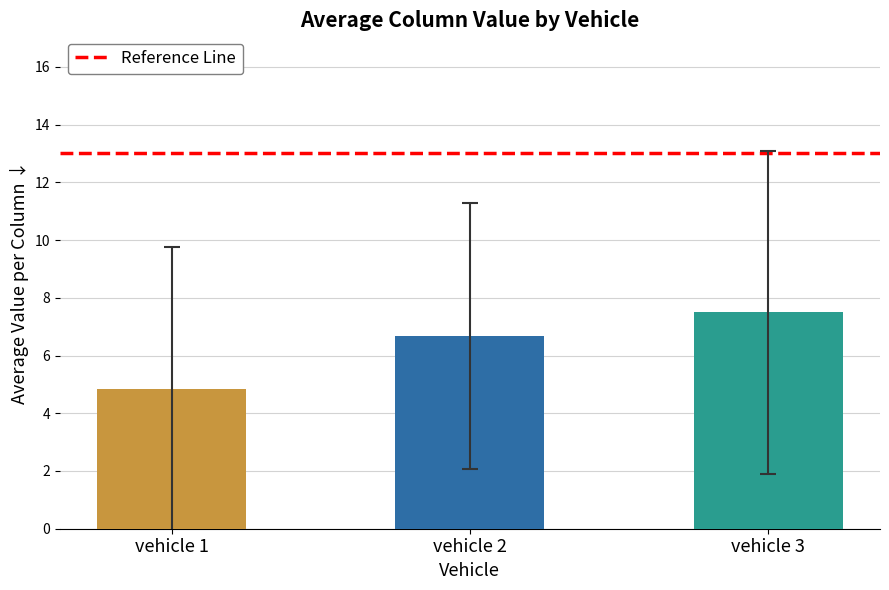

What is the smallest value displayed?

4.8